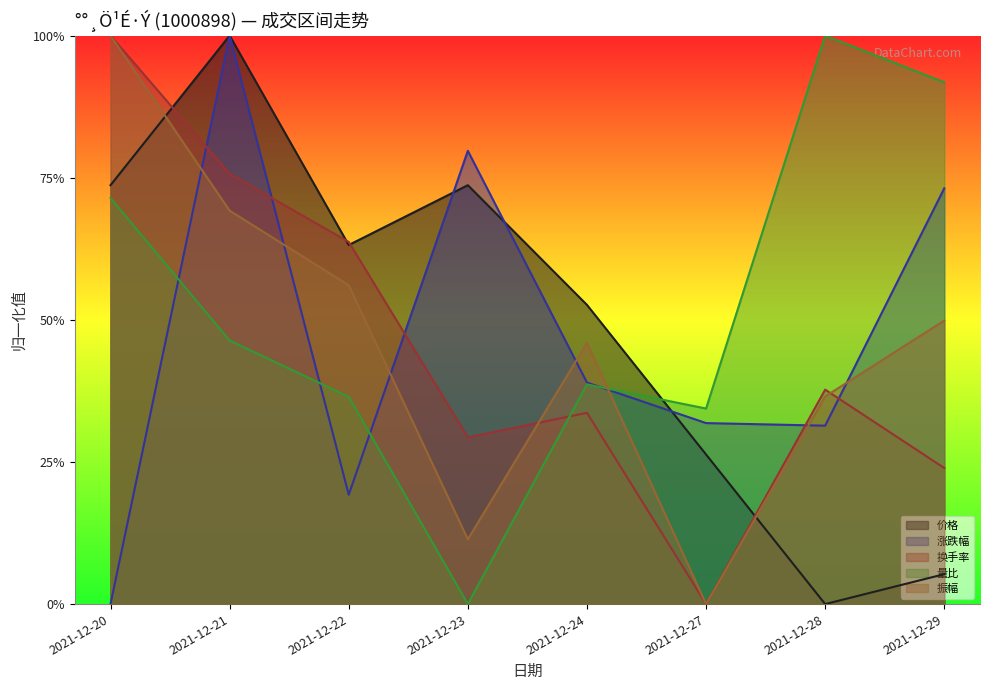

Between which two adjacent categories do 价格 and 振幅 first intersect?

2021-12-20 and 2021-12-21